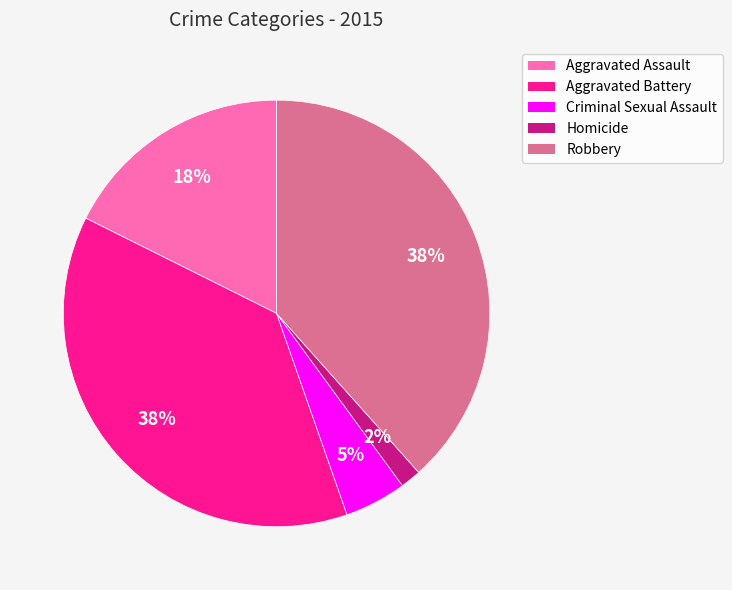

To the nearest percent, what percentage of the pie is Robbery?

38%